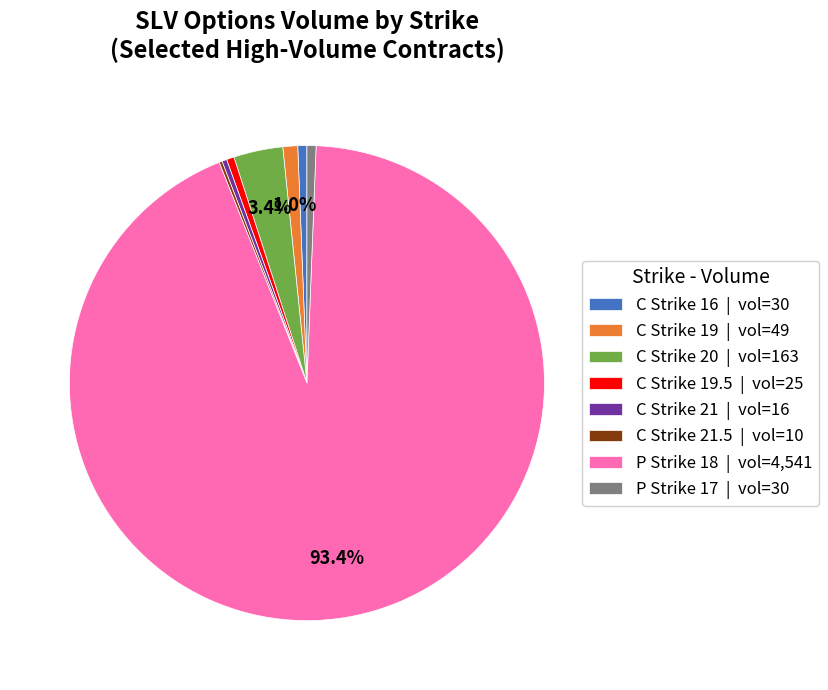

Which category has the biggest portion of the pie?

P Strike 18 | vol=4,541